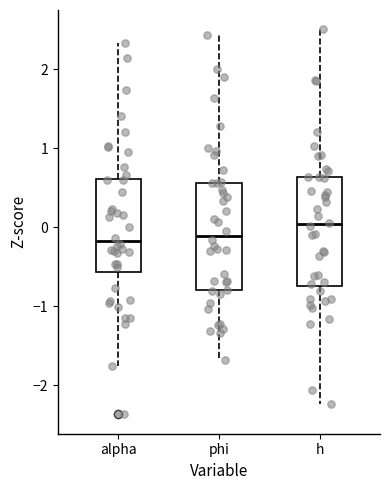

Reading left to right, read every box against the y-axis: the position of its median line, the range the box covers, and the ends of its whiskers. The values are not printed on the chart, so give them approximately, as read against the axis.

alpha: median -0.2, box -0.6 to 0.6, whiskers -1.8 to 2.3
phi: median -0.1, box -0.8 to 0.6, whiskers -1.7 to 2.4
h: median 0.0, box -0.7 to 0.6, whiskers -2.2 to 2.5